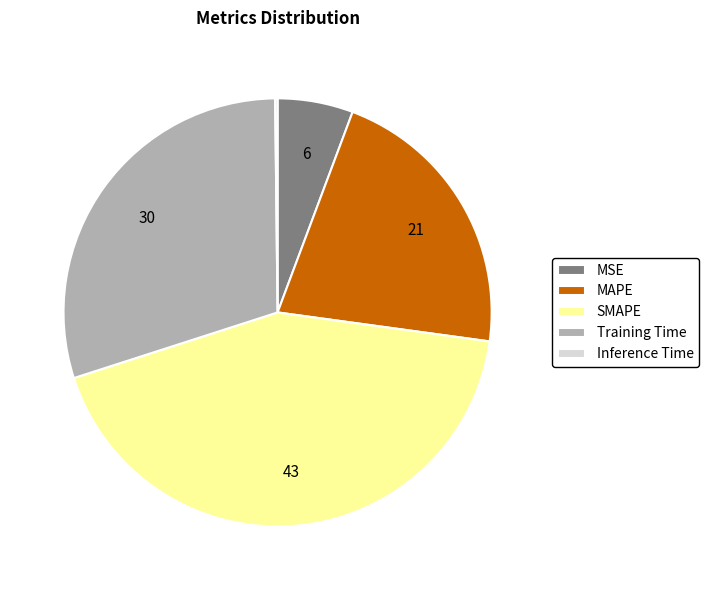

Is the sum of Training Time and MSE greater than half?

No